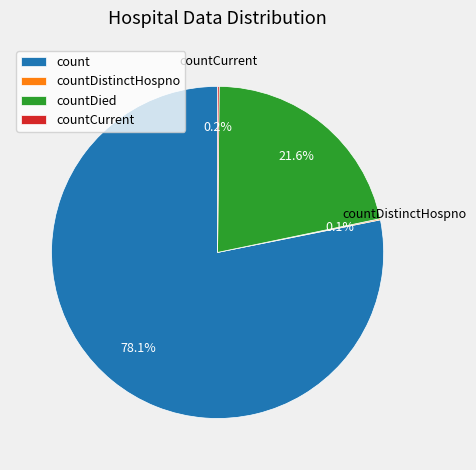

What is the largest slice in the pie chart?

count